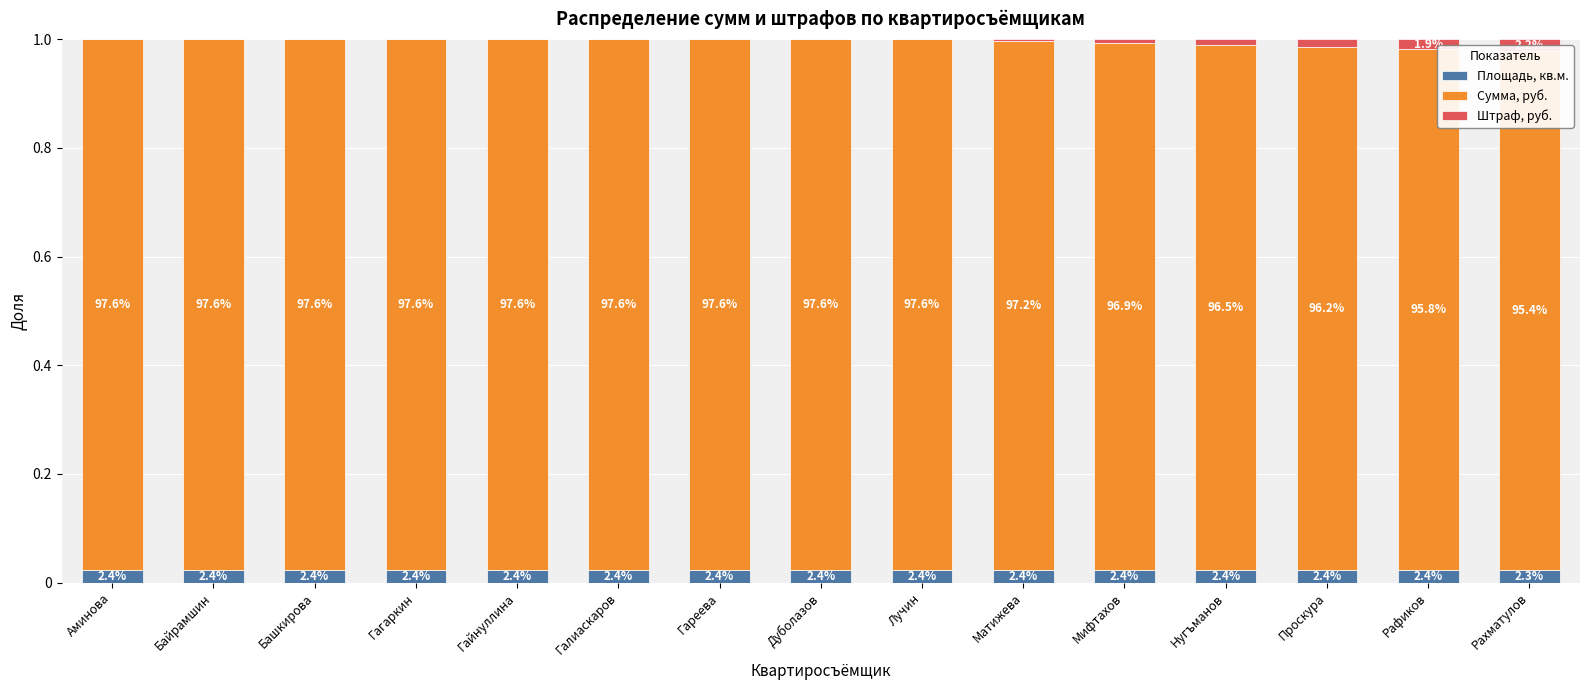

How many bars are there in total?

45